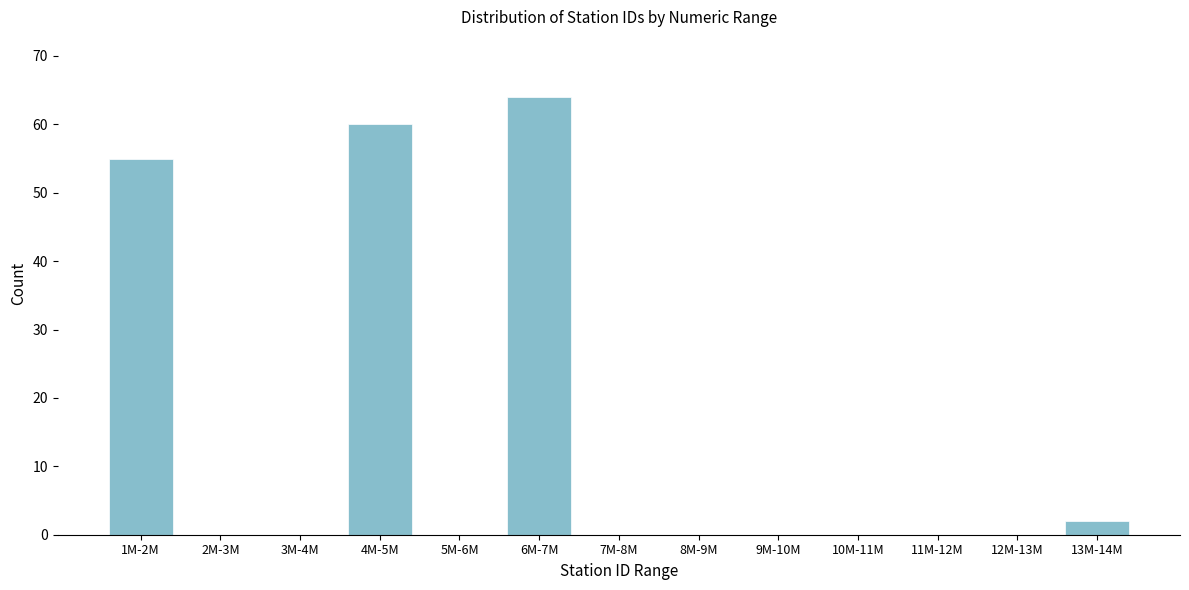

Reading left to right, list all the values displayed in this chart.

1M-2M=55	2M-3M=0	3M-4M=0	4M-5M=60	5M-6M=0	6M-7M=64	7M-8M=0	8M-9M=0	9M-10M=0	10M-11M=0	11M-12M=0	12M-13M=0	13M-14M=2